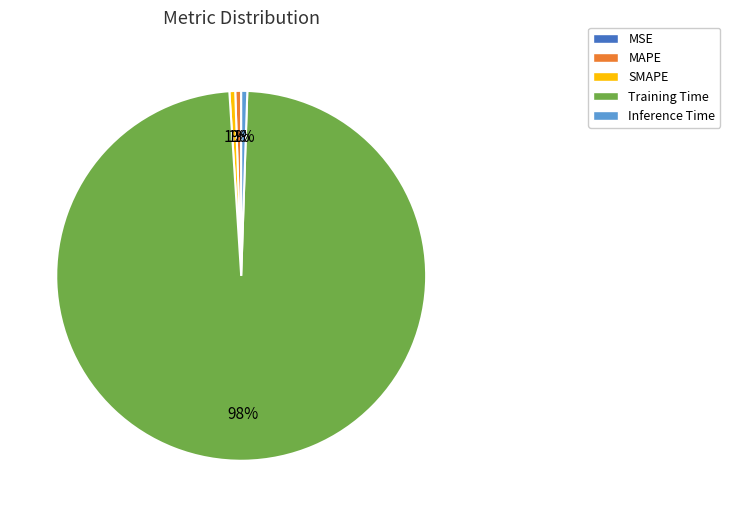

Which has a higher value, MAPE or Training Time?

Training Time